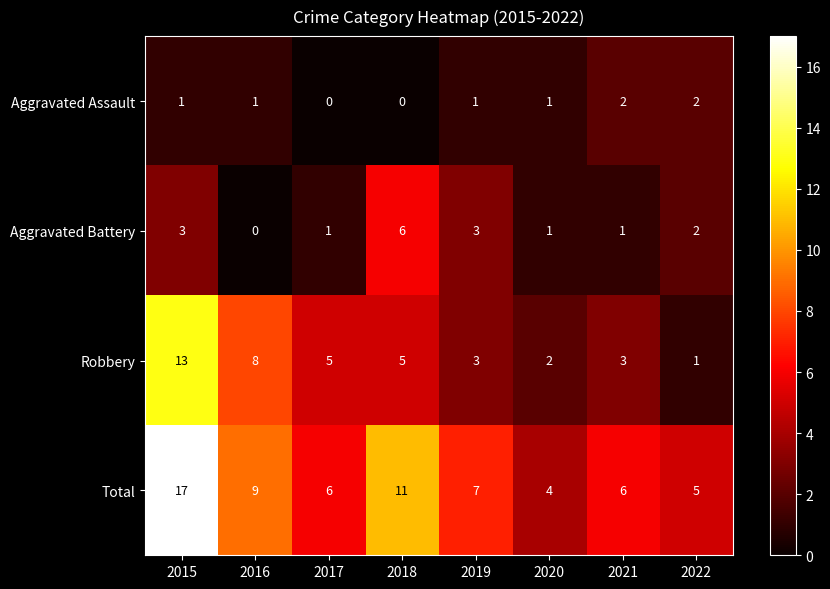

The Aggravated Battery series shows 1 at 2021. True or false?

True